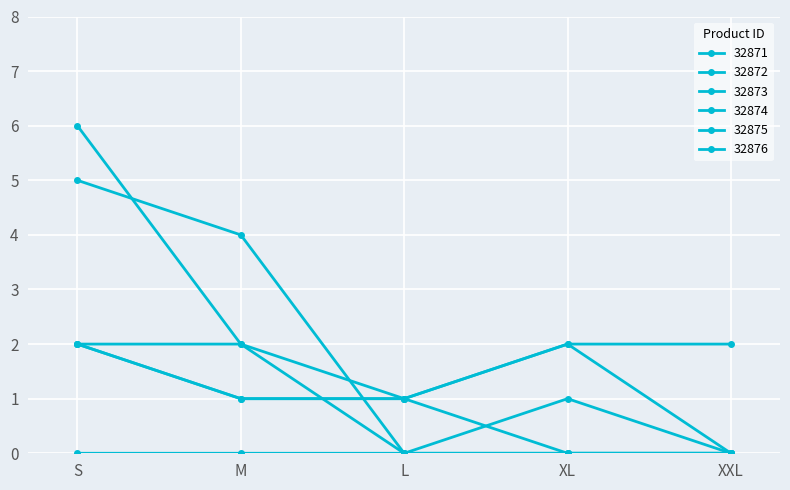

Reading left to right, transcribe all the data shown in this chart.

32871: 0	0	0	1	0
32872: 2	1	1	2	2
32873: 2	1	1	2	0
32874: 2	2	0	0	0
32875: 6	2	1	0	0
32876: 5	4	0	0	0